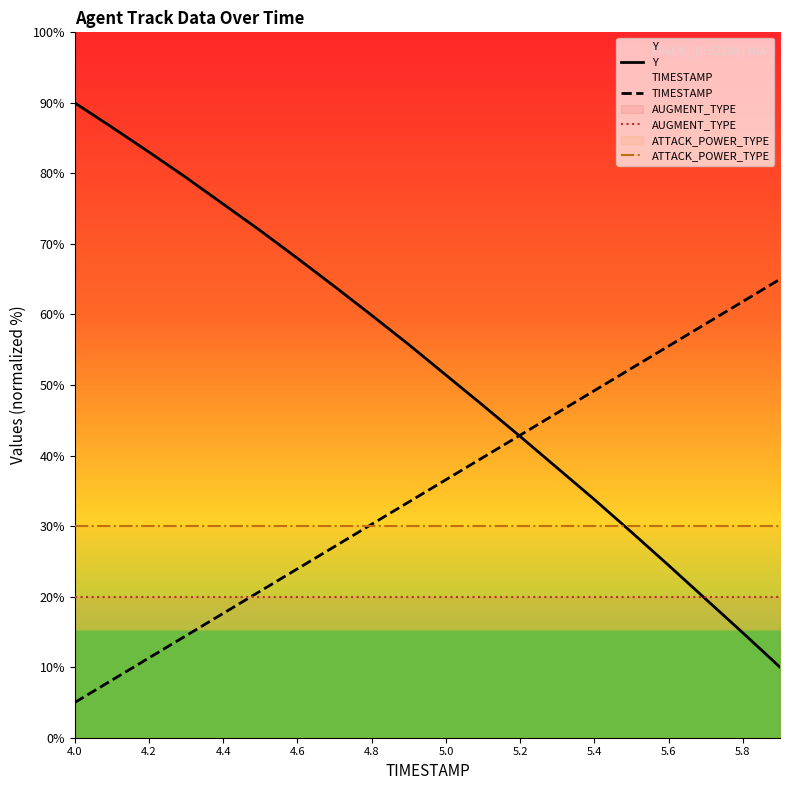

What are all the series names shown in the legend?

Y, TIMESTAMP, AUGMENT_TYPE, ATTACK_POWER_TYPE